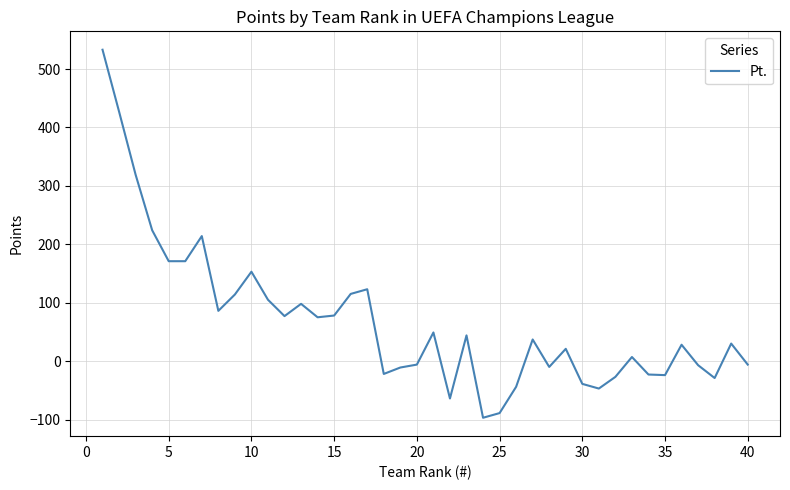

What is the difference between the maximum and minimum values?

630